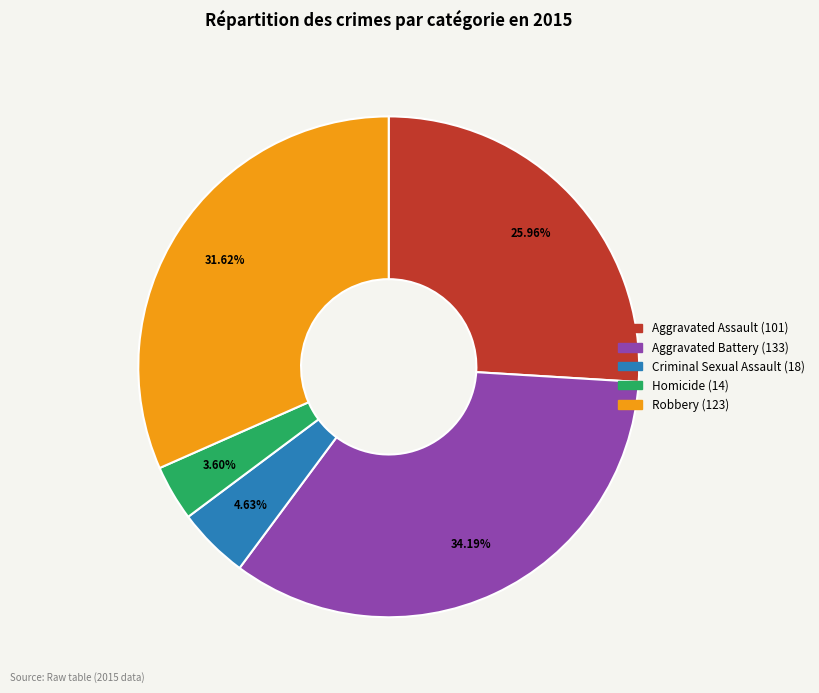

Which slice is the largest?

Aggravated Battery